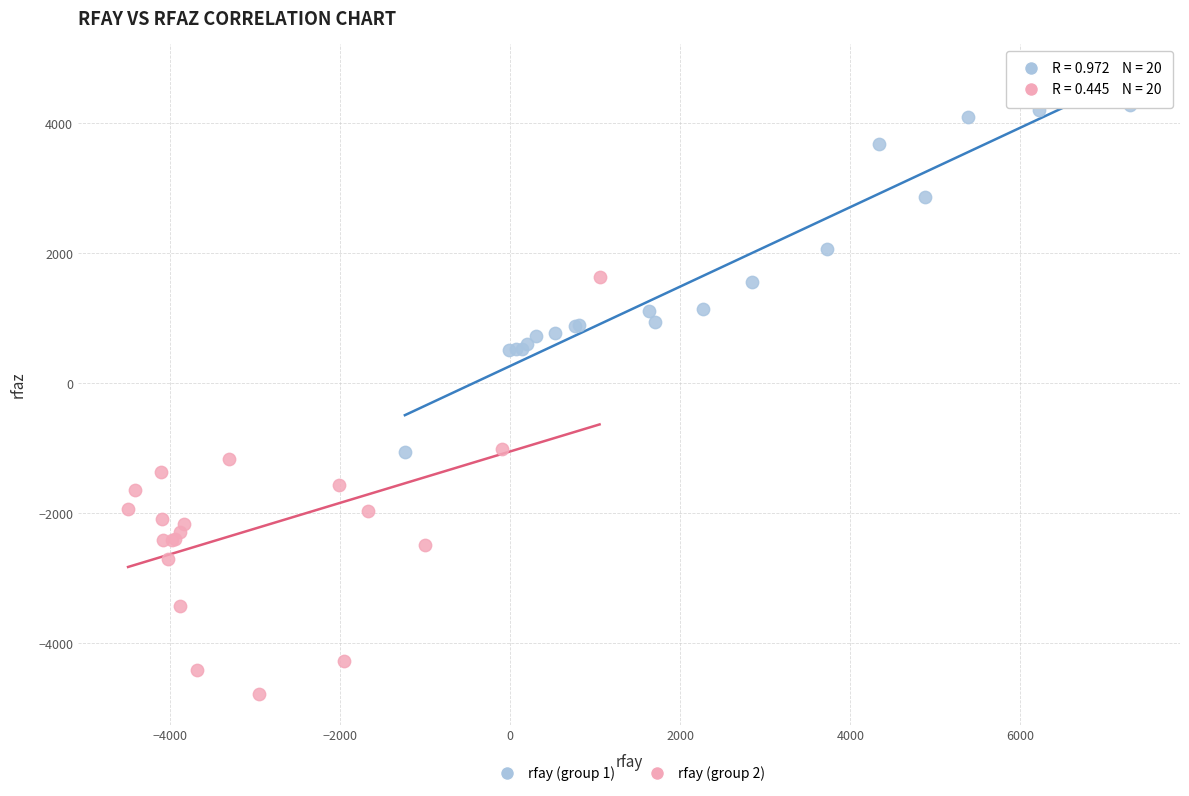

What are all the series names shown in the legend?

rfay (group 1), rfay (group 2)